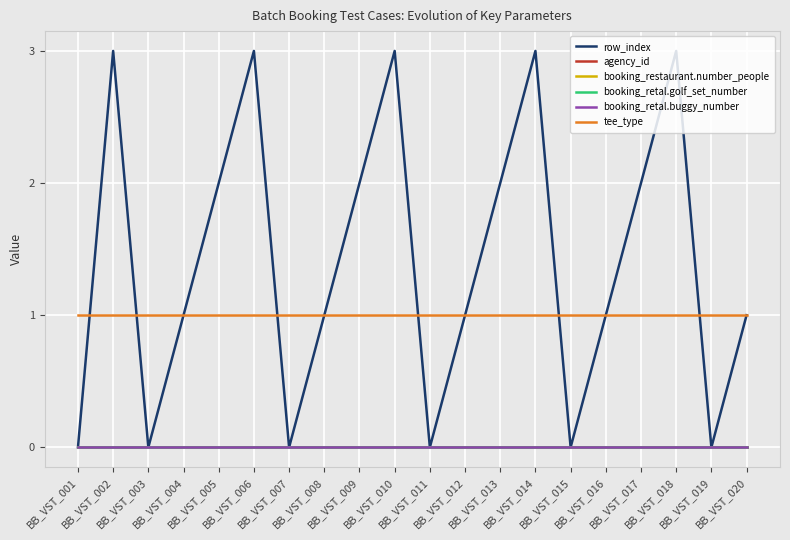

Is this an area chart (filled region under the line)?

No